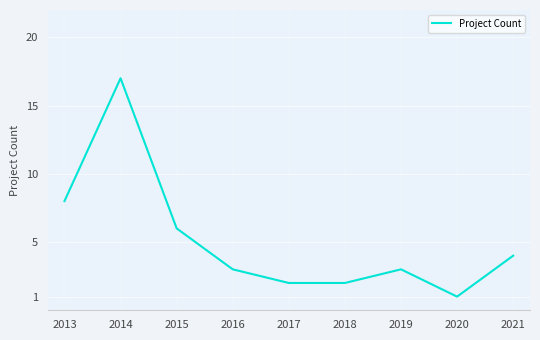

Is it true that the value at 2020 is 1?

True